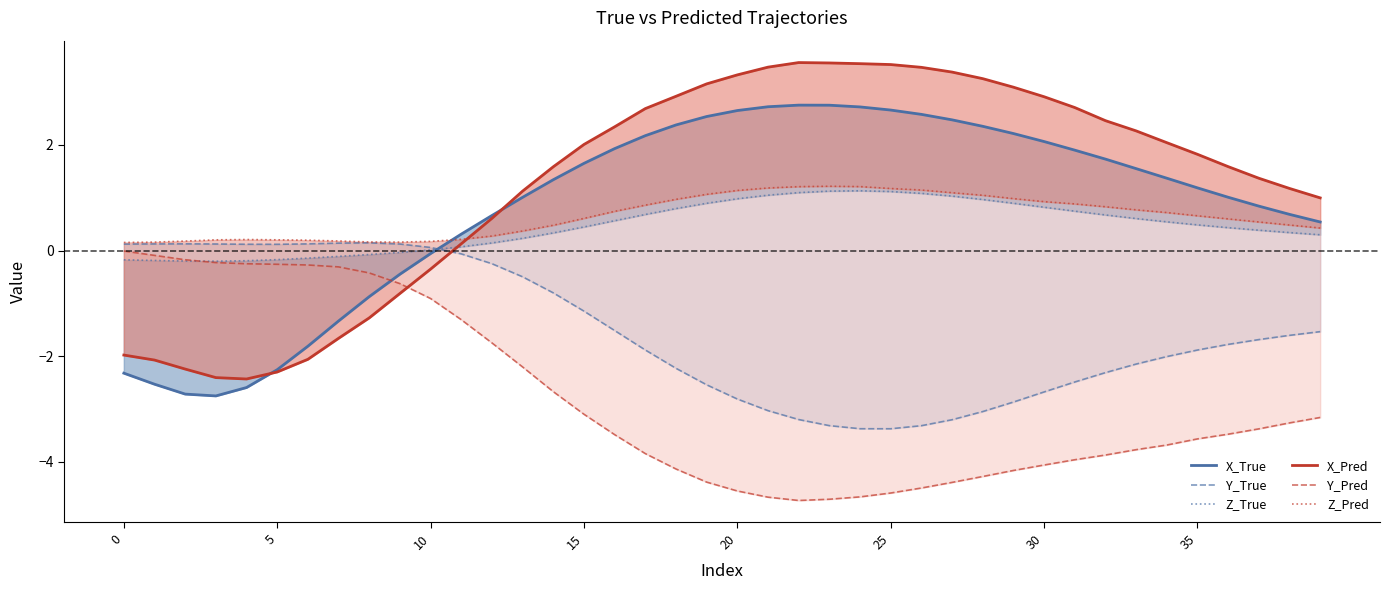

Does the chart display data point markers on the line(s)?

No